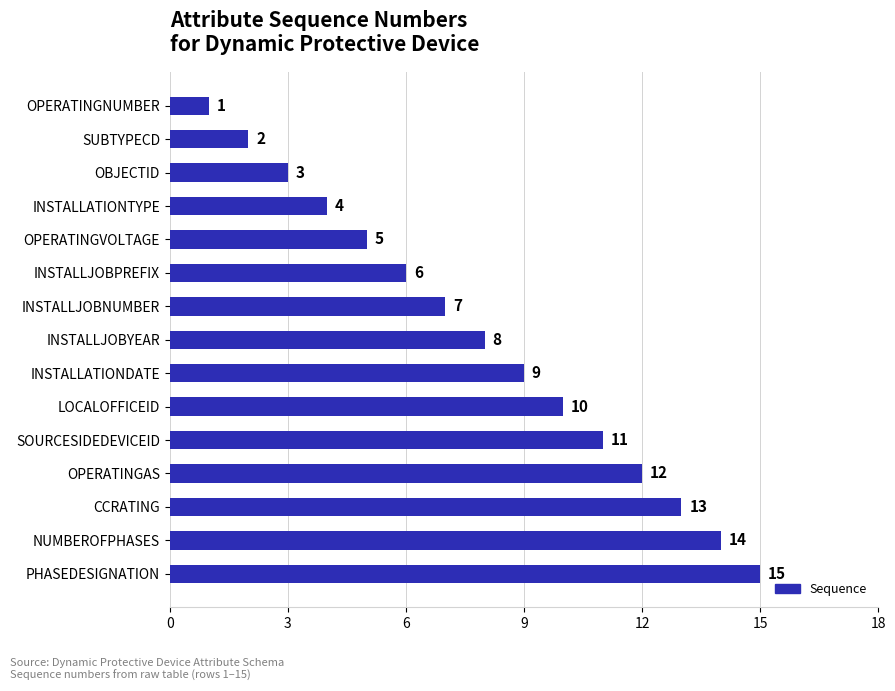

Does the chart contain stacked bars?

No